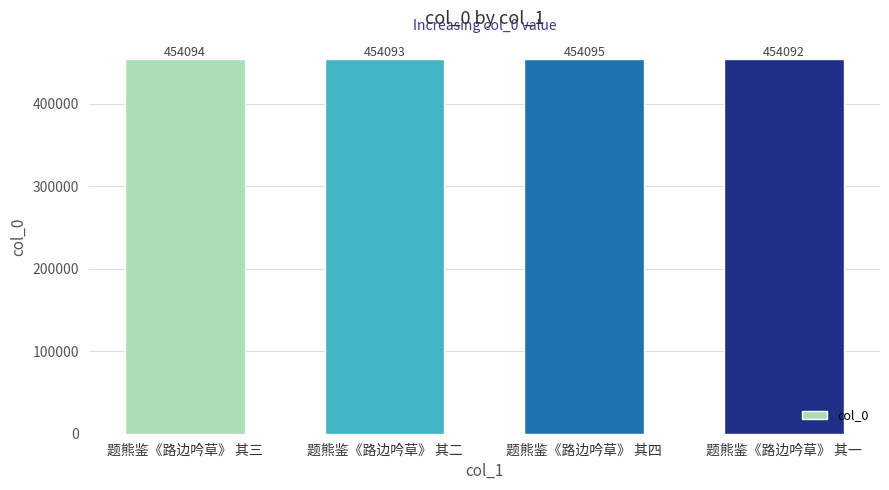

How many values are between 454093 and 454095?

3